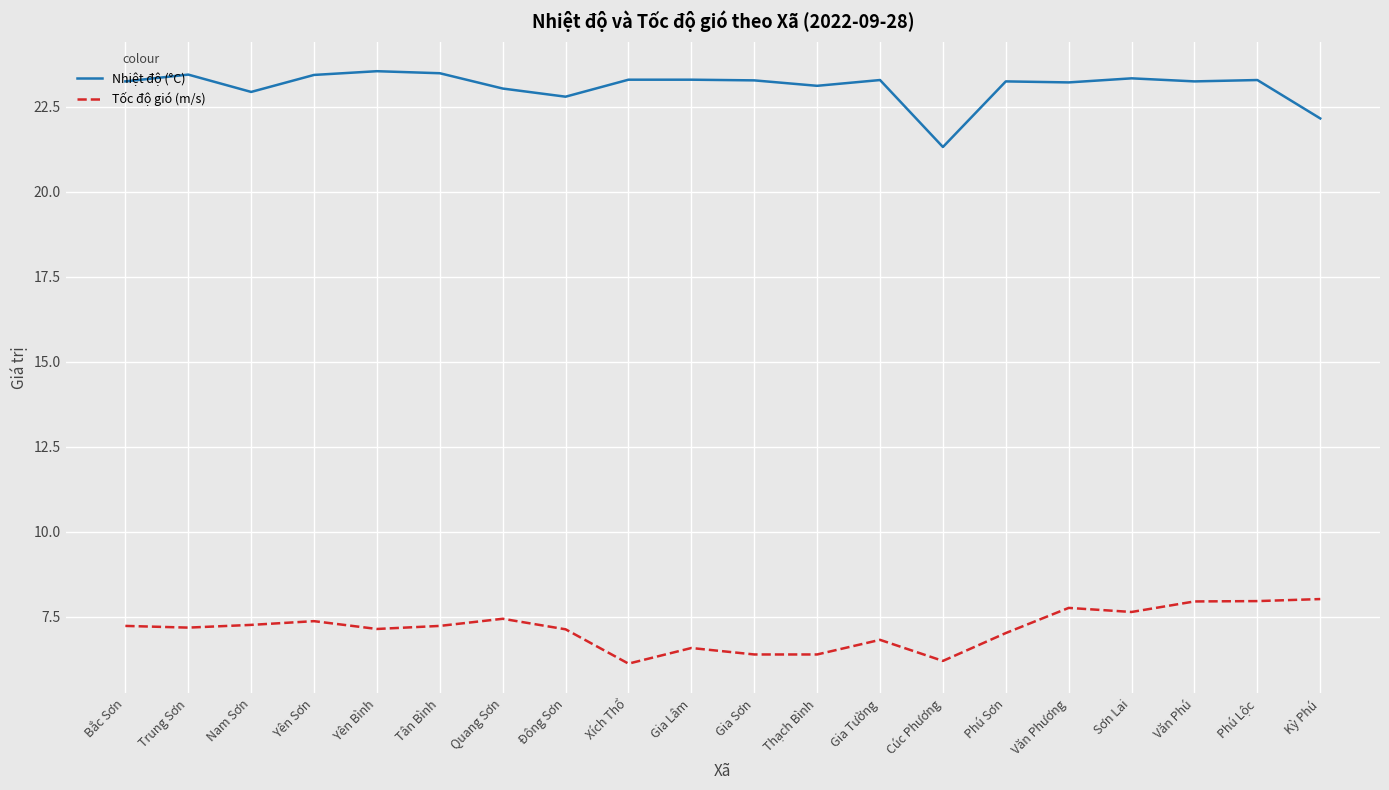

What position from the right is Xích Thổ?

12